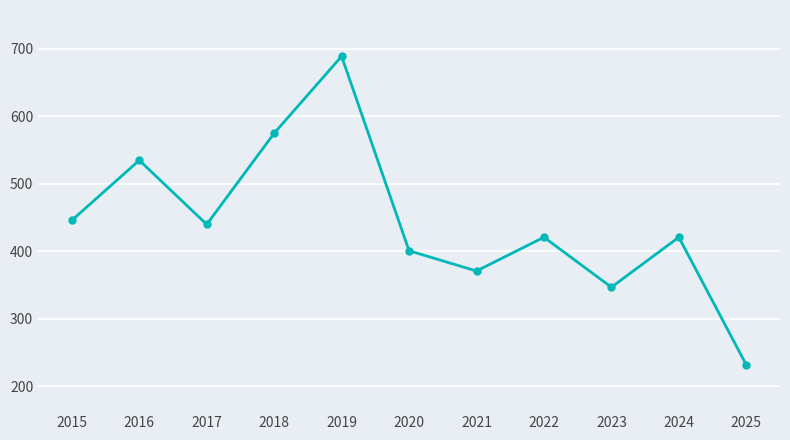

What is the sum of all values?

4878